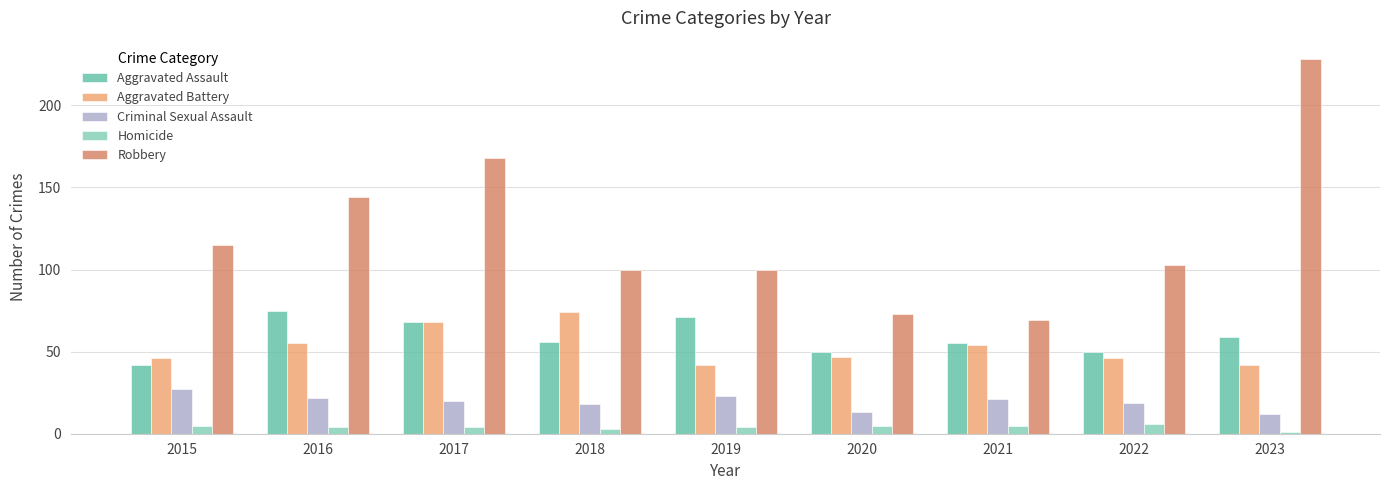

What is the value of the Homicide bar at the 9th from the left?

1